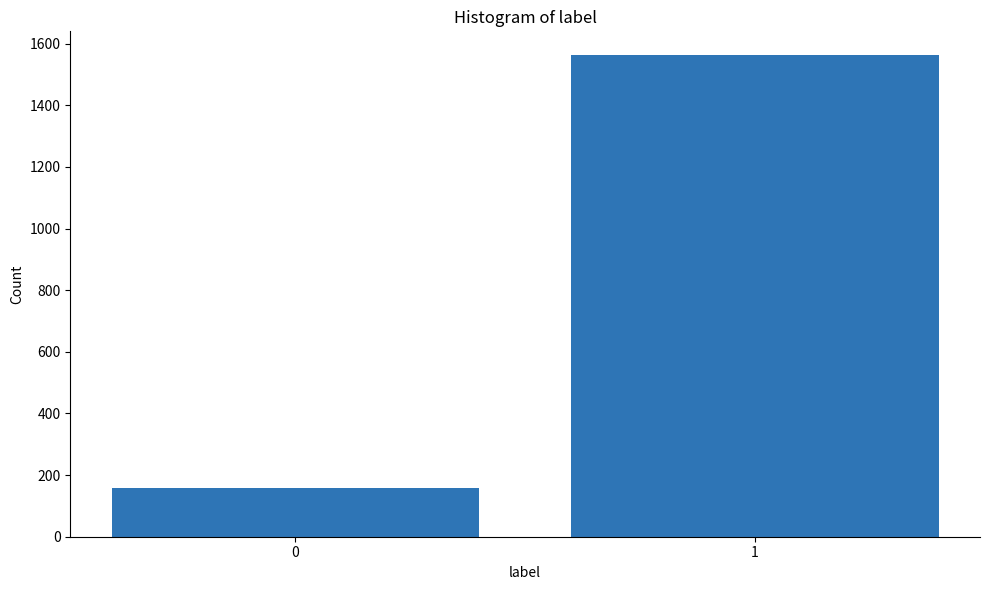

Reading right to left, what are all the values shown in this chart?

1562	159